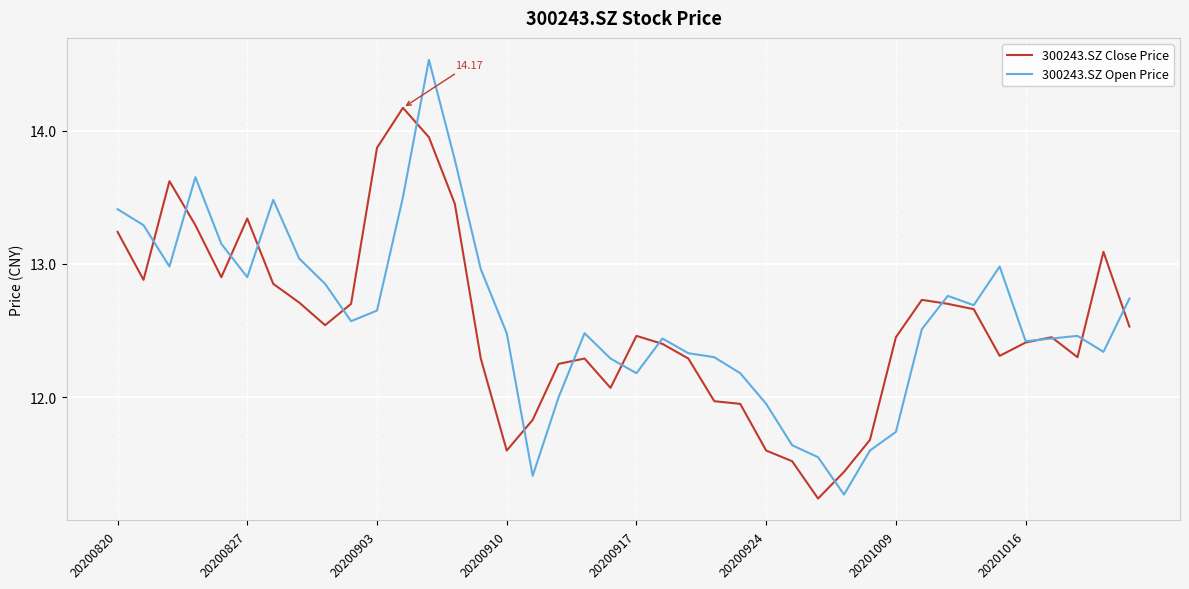

List the series in order of their peak value, highest first.

300243.SZ Open Price, 300243.SZ Close Price